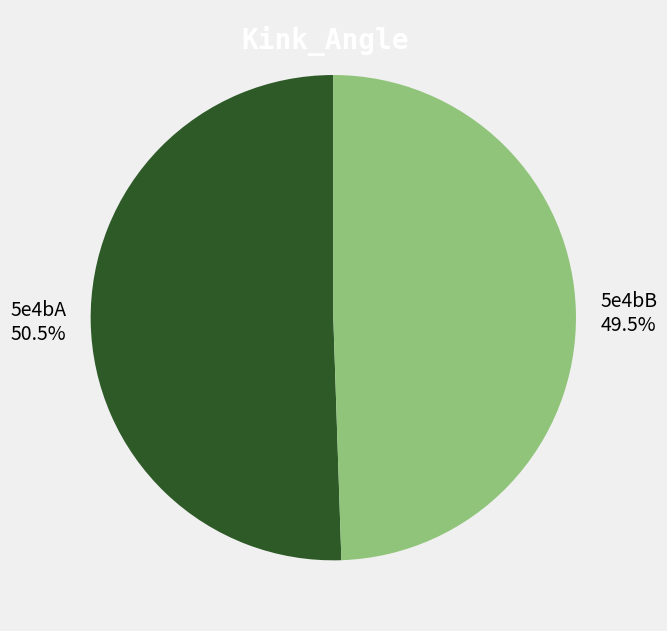

Approximately how many times larger is the value at 5e4bB compared to 5e4bA?

1.0